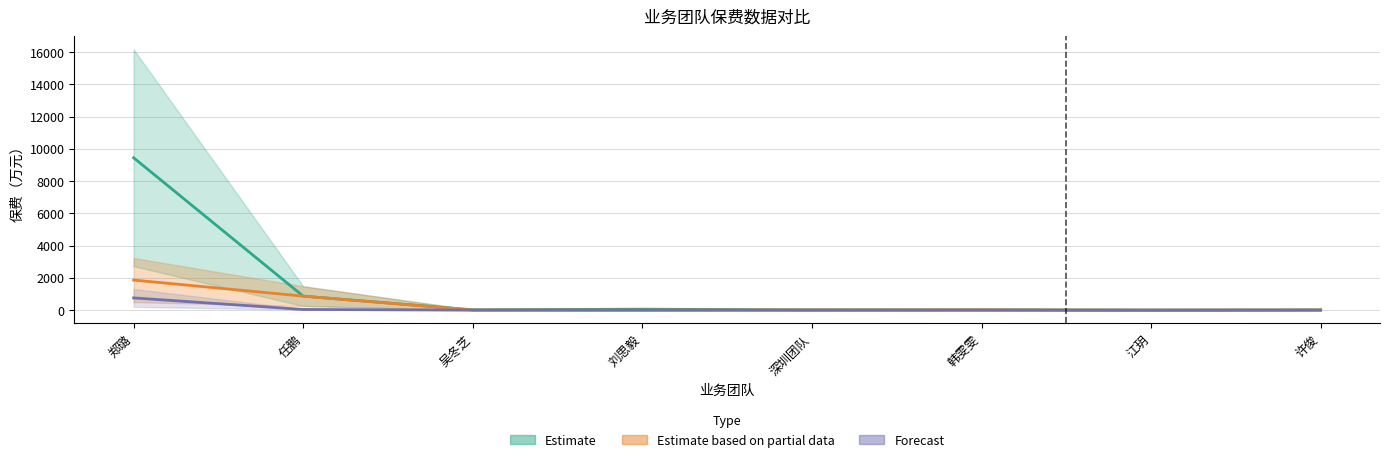

What is the difference between the 规模/标准-年度 (Estimate) values at 韩雯雯 and 吴冬芝?

3.1